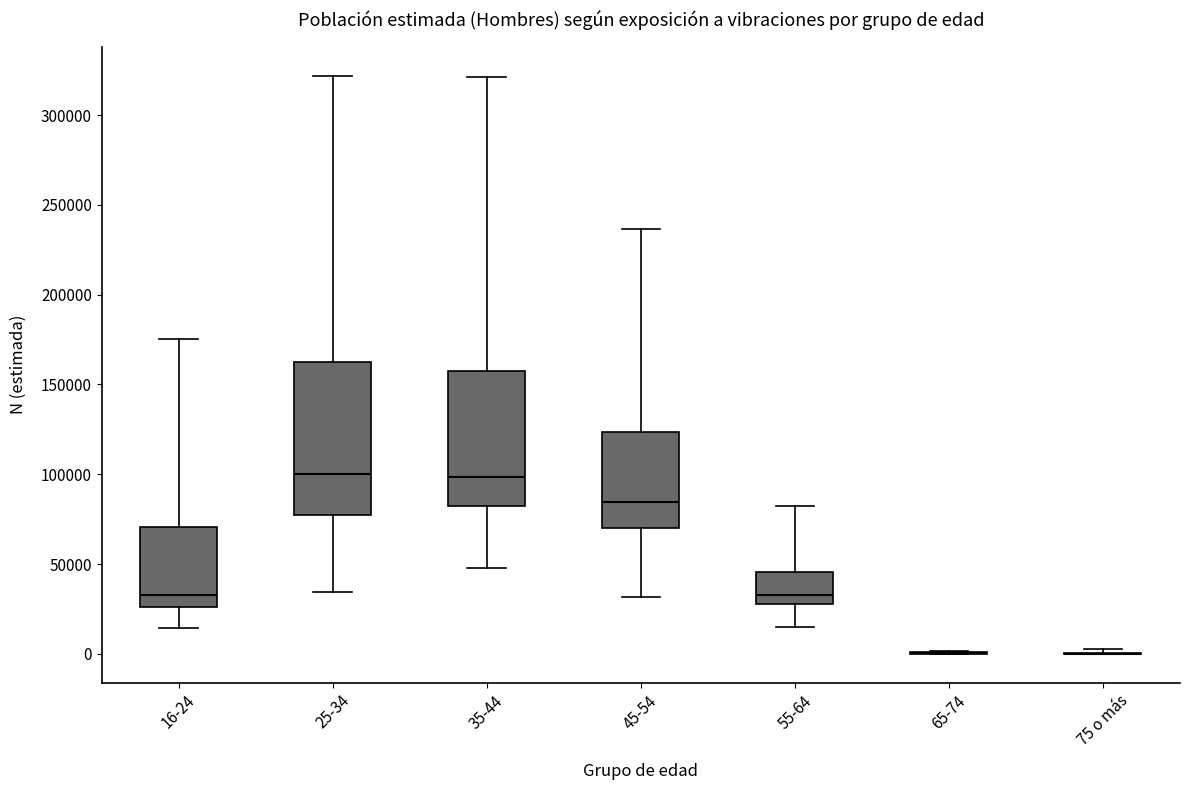

Reading left to right, transcribe this box plot: for each box, give where its median line is, the range the box spans, and where its two whiskers end, as read against the y-axis. The values are not printed on the chart, so give them approximately, as read against the axis.

16-24: median 35000, box 25000 to 70000, whiskers 15000 to 175000
25-34: median 100000, box 75000 to 160000, whiskers 35000 to 320000
35-44: median 100000, box 80000 to 160000, whiskers 50000 to 320000
45-54: median 85000, box 70000 to 125000, whiskers 30000 to 235000
55-64: median 35000, box 30000 to 45000, whiskers 15000 to 80000
65-74: box collapsed to a line at 0, whiskers 0 to 0
75 o más: box collapsed to a line at 0, whiskers 0 to 0